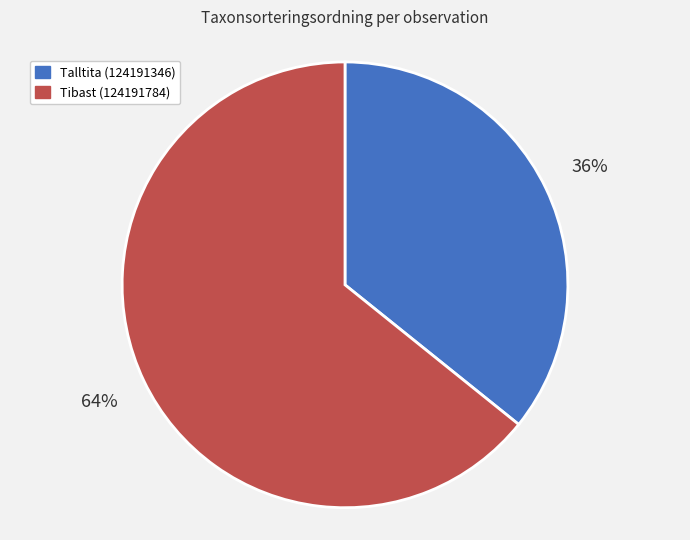

To the nearest percent, what percentage of the pie is Tibast (124191784)?

64%